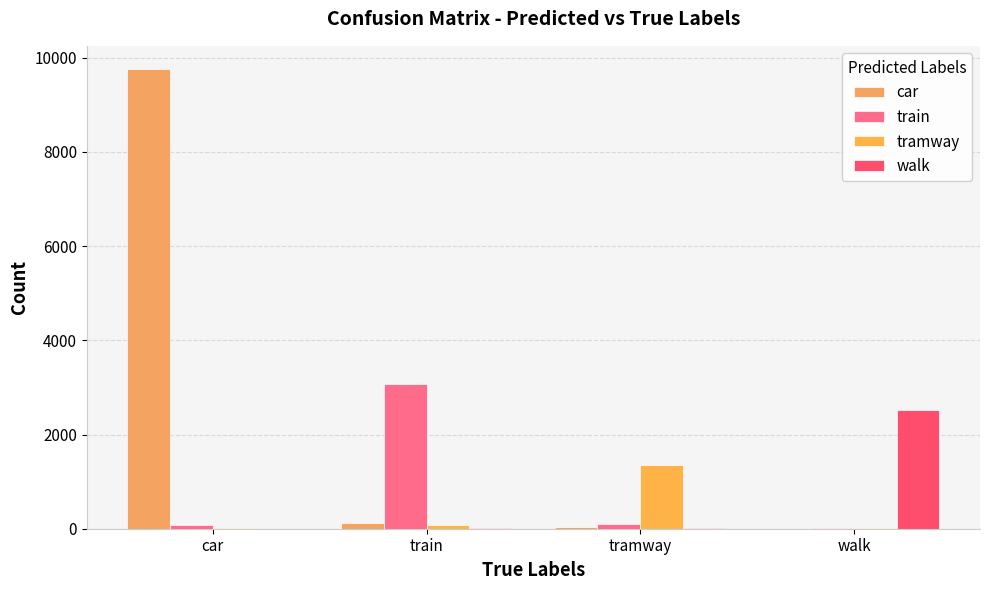

Count the number of categories in the chart.

4